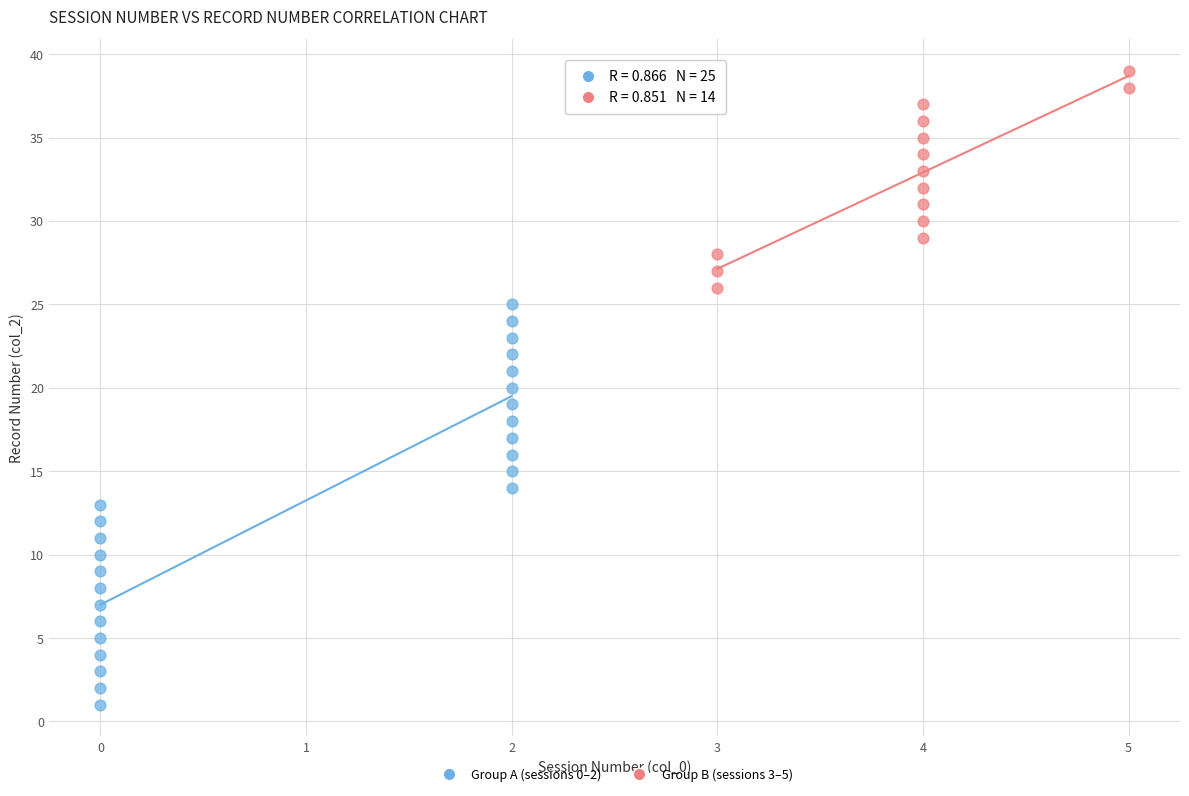

Which series has the largest Y range (max minus min)?

Group A (sessions 0–2)